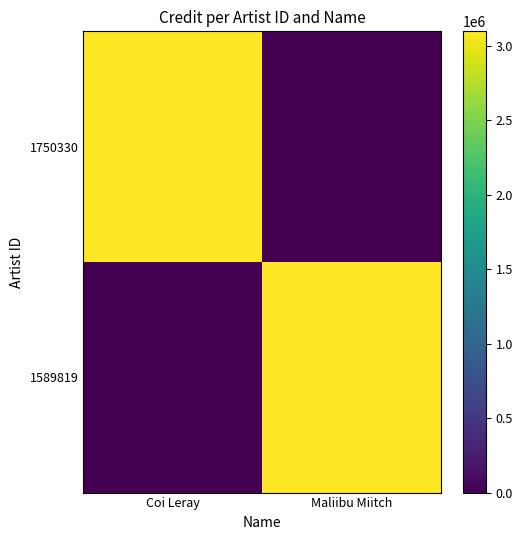

Between Maliibu Miitch and Coi Leray, which is larger?

Coi Leray